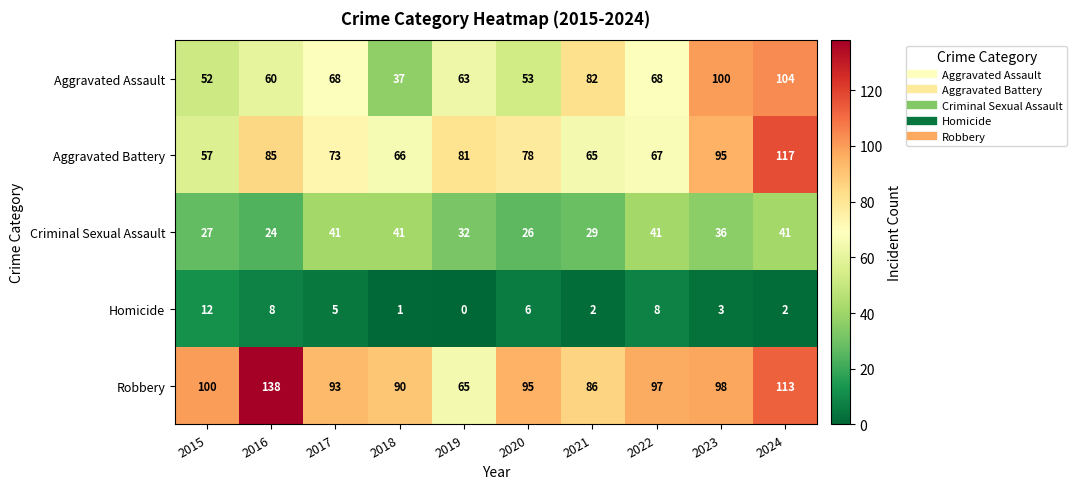

Rank the series by their maximum value, from highest to lowest.

Robbery, Aggravated Battery, Aggravated Assault, Criminal Sexual Assault, Homicide